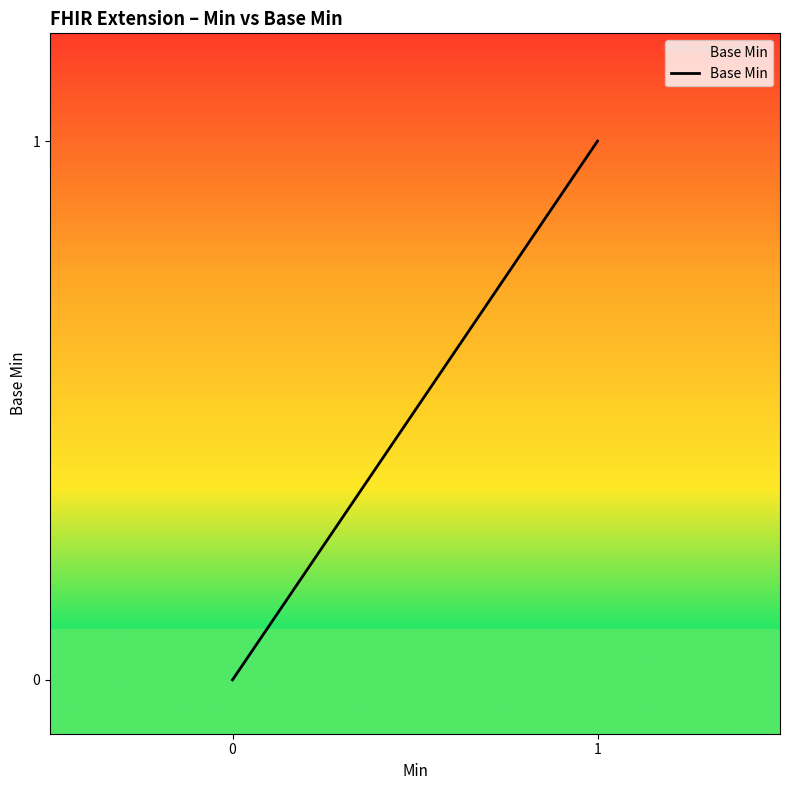

The value at 0 is 0. True or false?

False